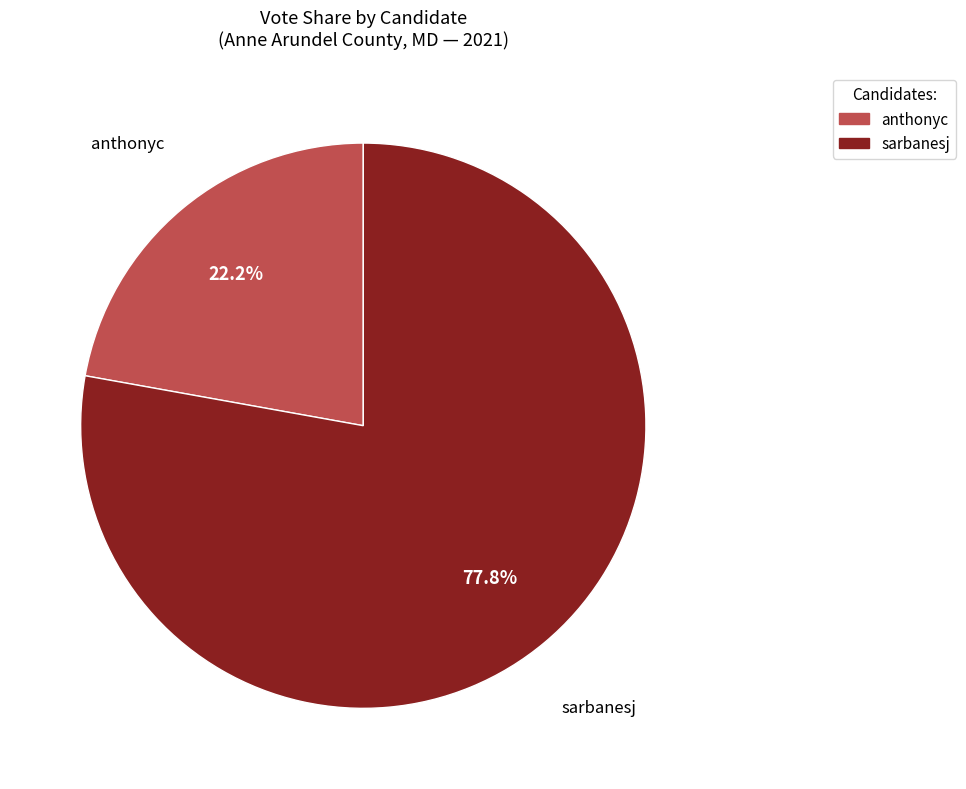

Rank the categories by value from lowest to highest.

anthonyc, sarbanesj